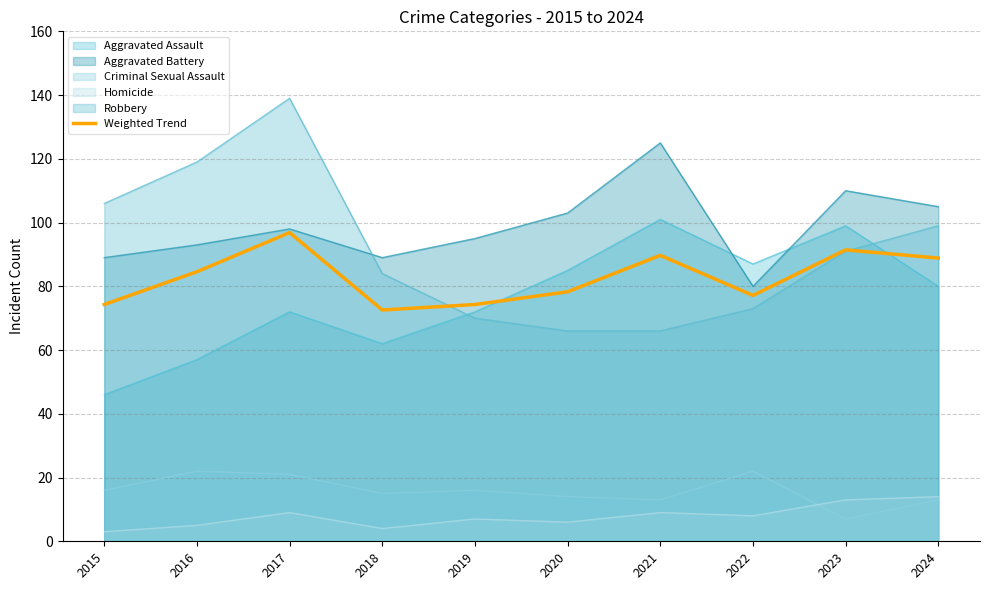

How many lines are shown in the chart?

6